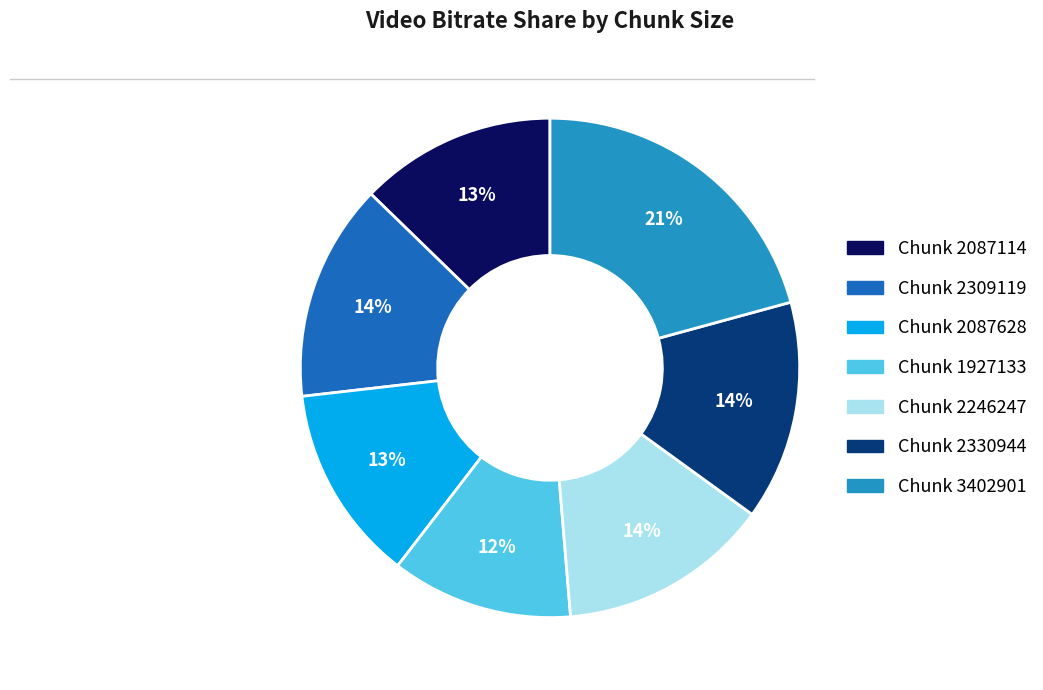

To the nearest percent, what is the average slice percentage?

14%